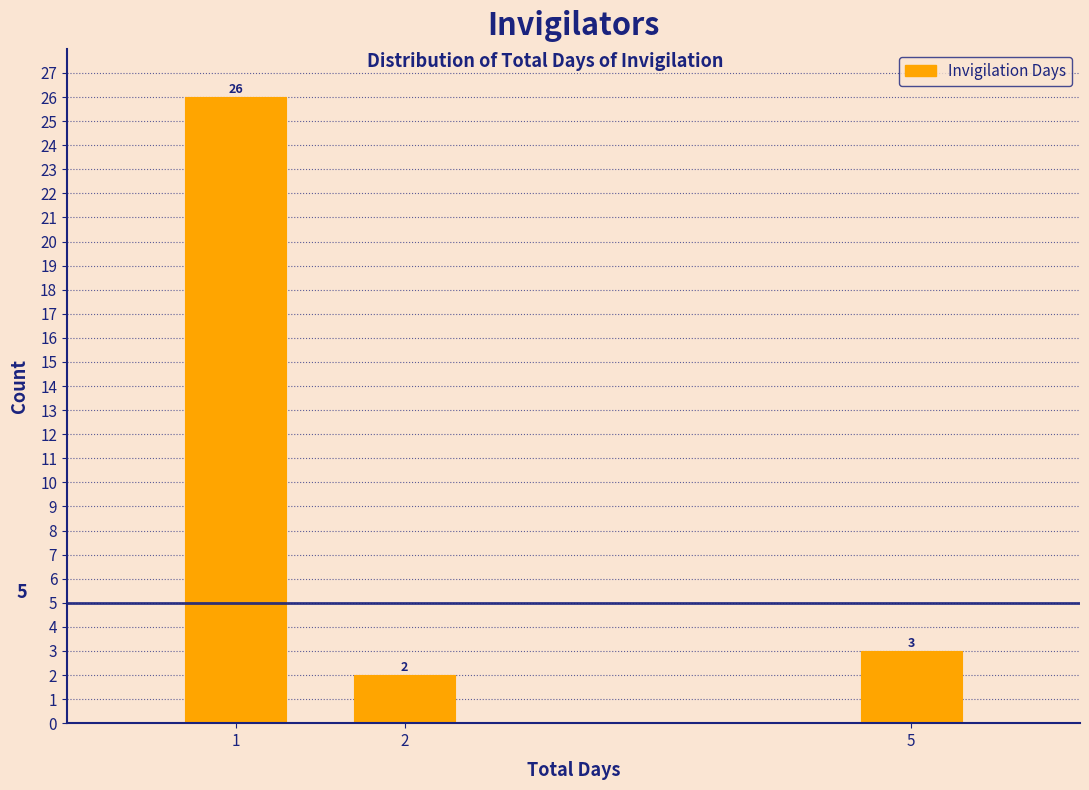

Reading left to right, what are all the values shown in this chart?

1=26	2=2	5=3